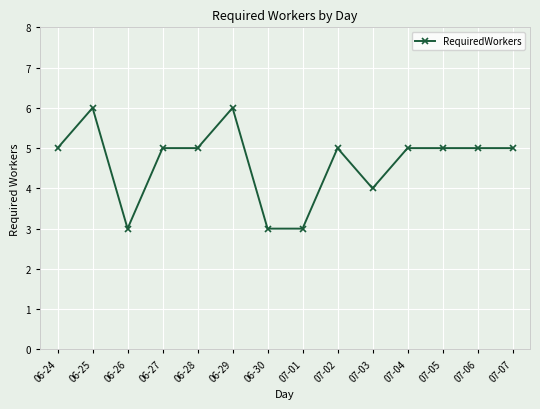

Does the chart have visible grid lines?

Yes